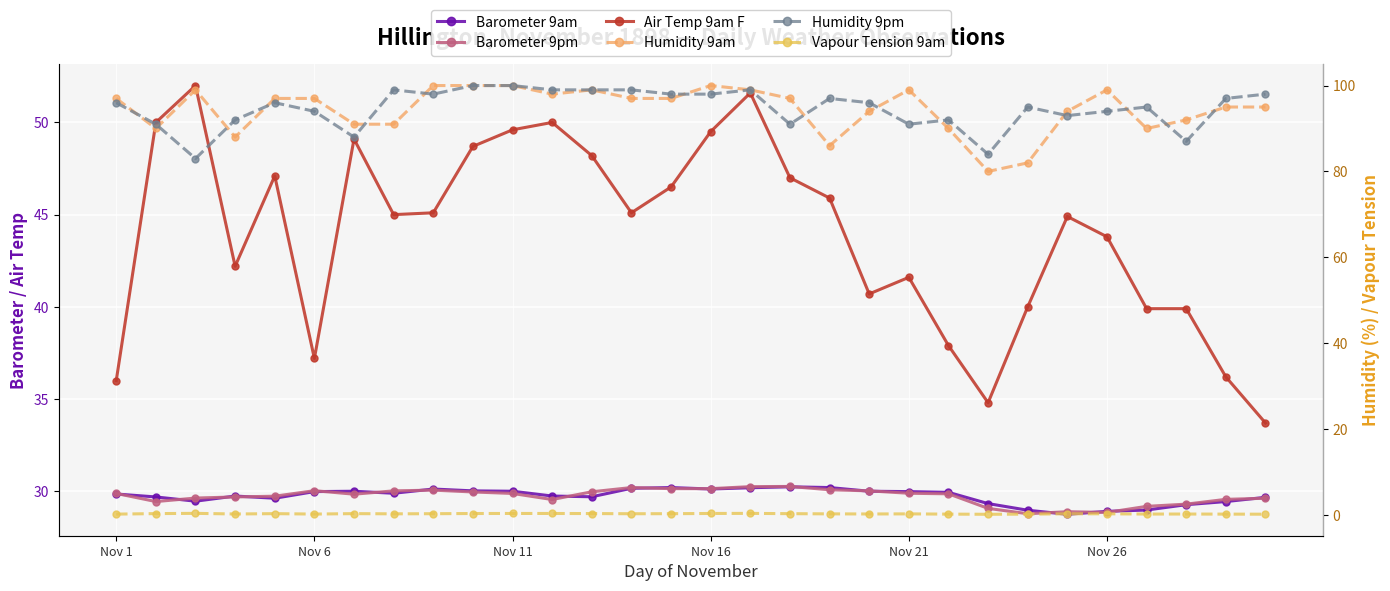

Reading right to left, extract all data points from this chart.

Barometer 9am: 29.7	29.4	29.3	29.0	28.9	28.8	29.0	29.3	29.9	30.0	30.0	30.2	30.2	30.2	30.1	30.2	30.2	29.7	29.7	30.0	30.0	30.1	29.9	30.0	30.0	29.6	29.7	29.5	29.7	29.9
Barometer 9pm: 29.6	29.6	29.3	29.2	28.9	28.9	28.8	29.1	29.9	29.9	30.0	30.1	30.3	30.2	30.1	30.1	30.2	30.0	29.6	29.9	30.0	30.1	30.0	29.8	30.0	29.7	29.7	29.6	29.4	29.9
Air Temp 9am F: 33.7	36.2	39.9	39.9	43.8	44.9	40.0	34.8	37.9	41.6	40.7	45.9	47.0	51.6	49.5	46.5	45.1	48.2	50.0	49.6	48.7	45.1	45.0	49.1	37.2	47.1	42.2	52.0	50.0	36.0
Humidity 9am: 95.0	95.0	92.0	90.0	99.0	94.0	82.0	80.0	90.0	99.0	94.0	86.0	97.0	99.0	100.0	97.0	97.0	99.0	98.0	100.0	100.0	100.0	91.0	91.0	97.0	97.0	88.0	99.0	90.0	97.0
Humidity 9pm: 98.0	97.0	87.0	95.0	94.0	93.0	95.0	84.0	92.0	91.0	96.0	97.0	91.0	99.0	98.0	98.0	99.0	99.0	99.0	100.0	100.0	98.0	99.0	88.0	94.0	96.0	92.0	83.0	91.0	96.0
Vapour Tension 9am: 0.2	0.2	0.2	0.2	0.3	0.3	0.2	0.2	0.2	0.3	0.2	0.3	0.3	0.4	0.4	0.3	0.3	0.3	0.4	0.4	0.3	0.3	0.3	0.3	0.2	0.3	0.2	0.4	0.3	0.2